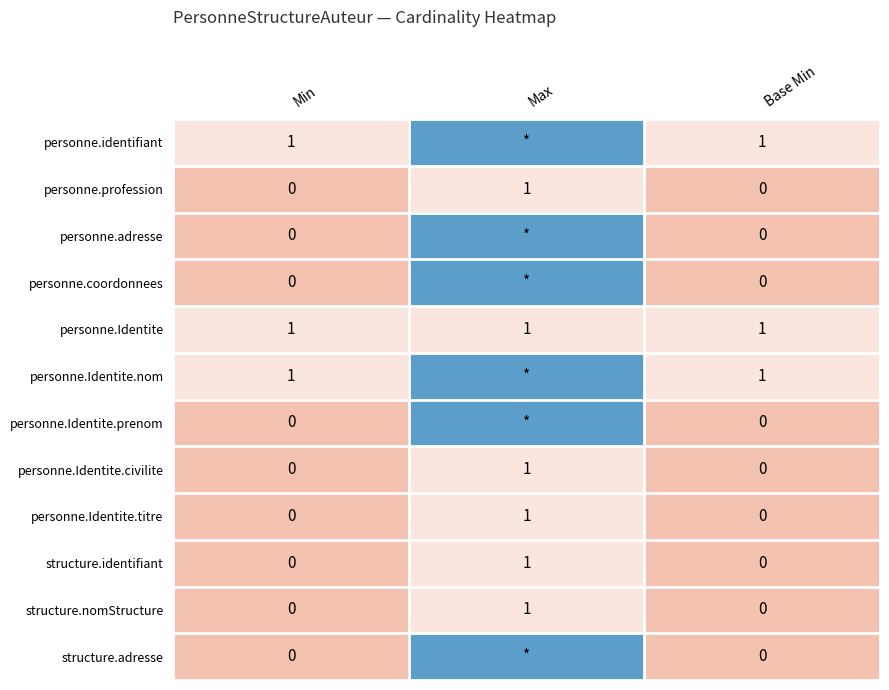

What is the maximum value for personne.Identite?

1